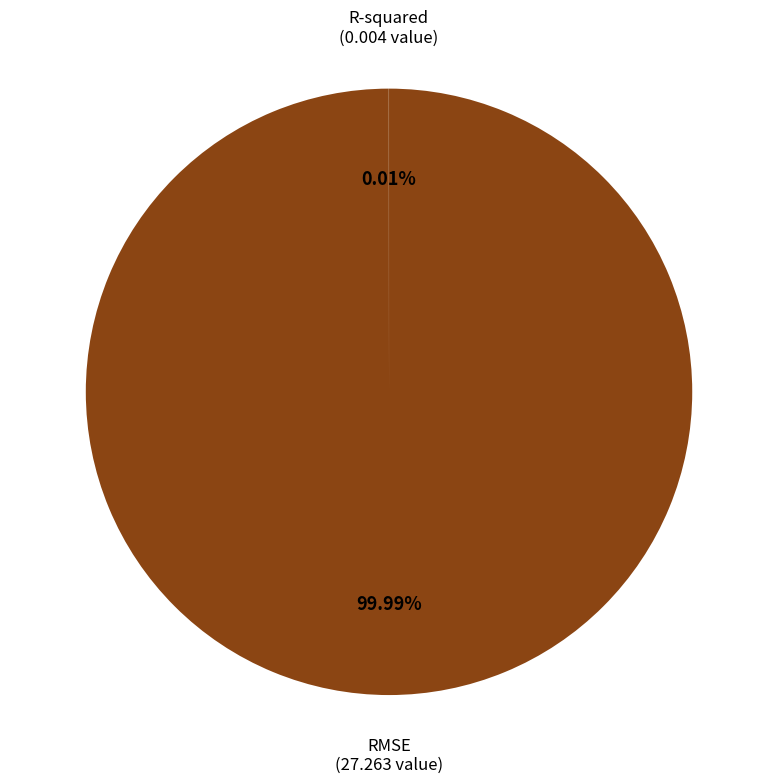

Is there any slice that represents more than half of the pie?

Yes